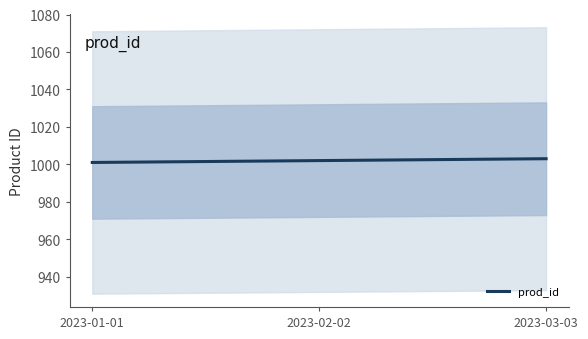

What is the label of the 2nd point from the left?

2023-02-02